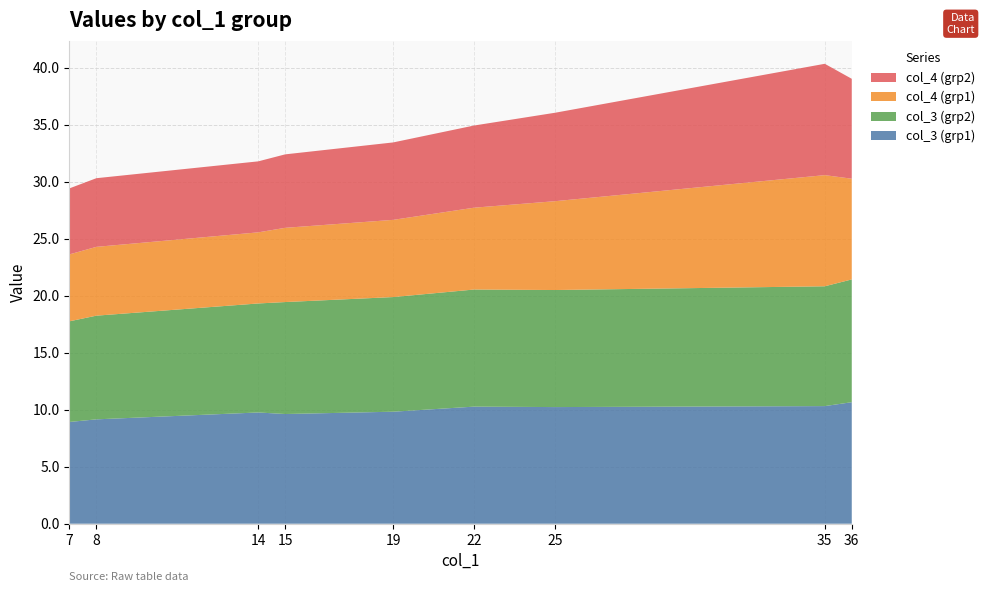

Reading left to right, extract all data points from this chart.

col_3 (grp1): 7=8.9	8=9.2	14=9.8	15=9.6	19=9.8	22=10.3	25=10.2	35=10.3	36=10.7
col_3 (grp2): 7=8.8	8=9.1	14=9.6	15=9.8	19=10.1	22=10.3	25=10.3	35=10.5	36=10.8
col_4 (grp1): 7=5.9	8=6.0	14=6.2	15=6.5	19=6.8	22=7.2	25=7.8	35=9.7	36=8.8
col_4 (grp2): 7=5.8	8=6.0	14=6.2	15=6.4	19=6.8	22=7.2	25=7.8	35=9.8	36=8.8